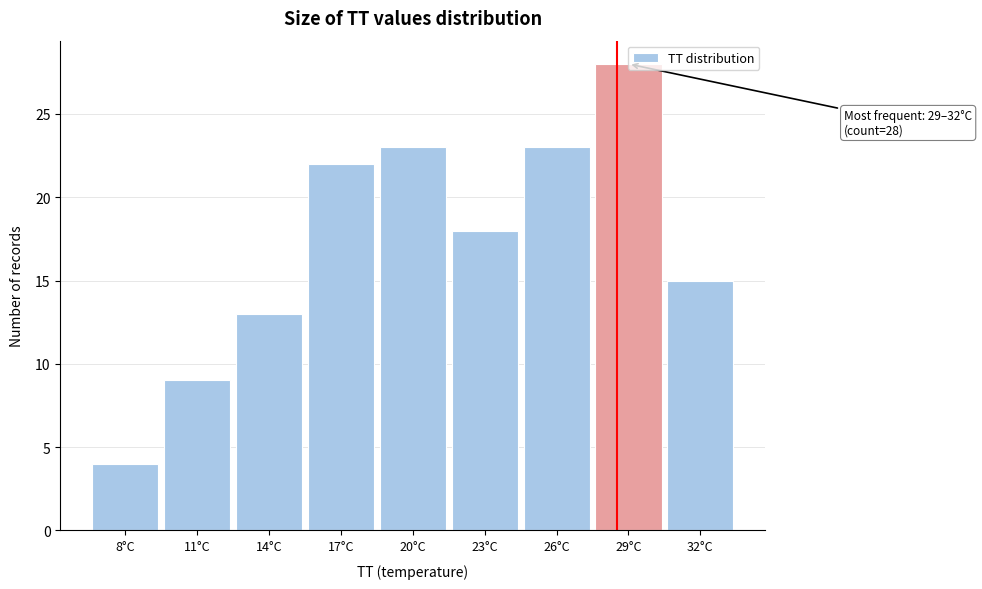

What is the maximum value shown in the chart?

28